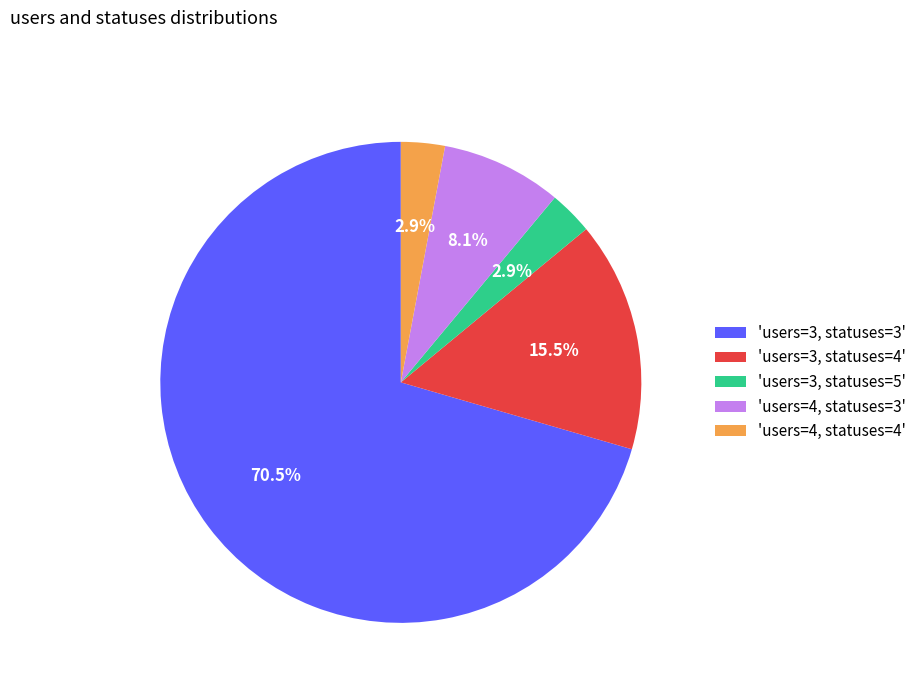

Which category has the biggest portion of the pie?

'users=3, statuses=3'